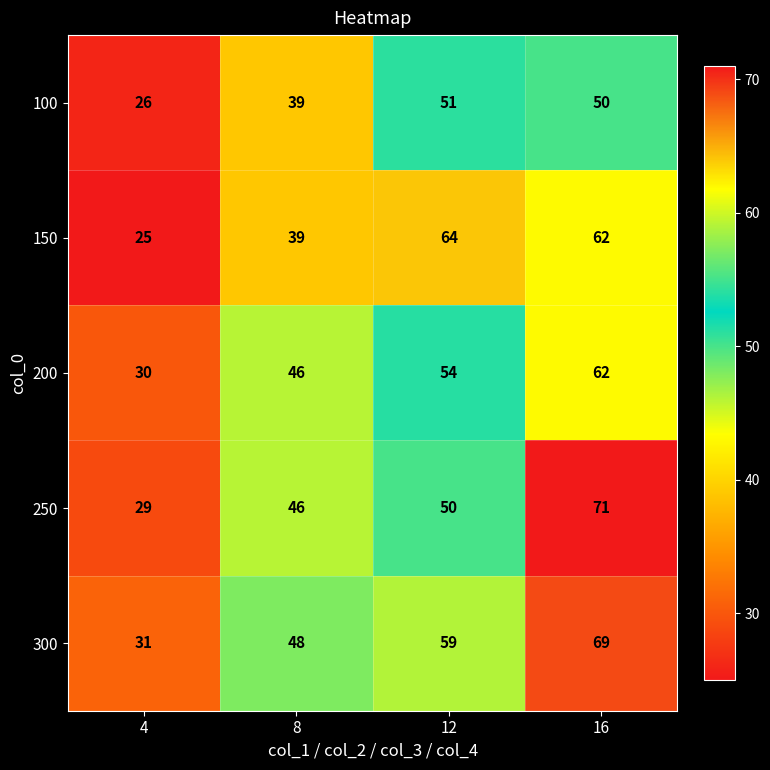

Rank the series at 4 from lowest to highest value.

150, 100, 250, 200, 300